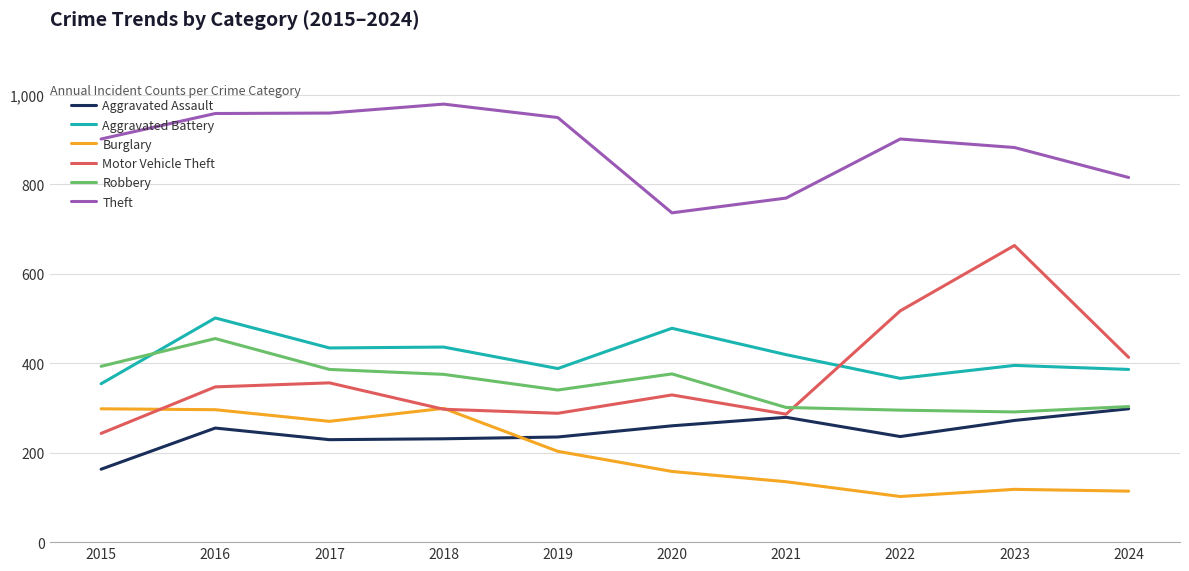

At how many categories does at least one series exceed 843?

7